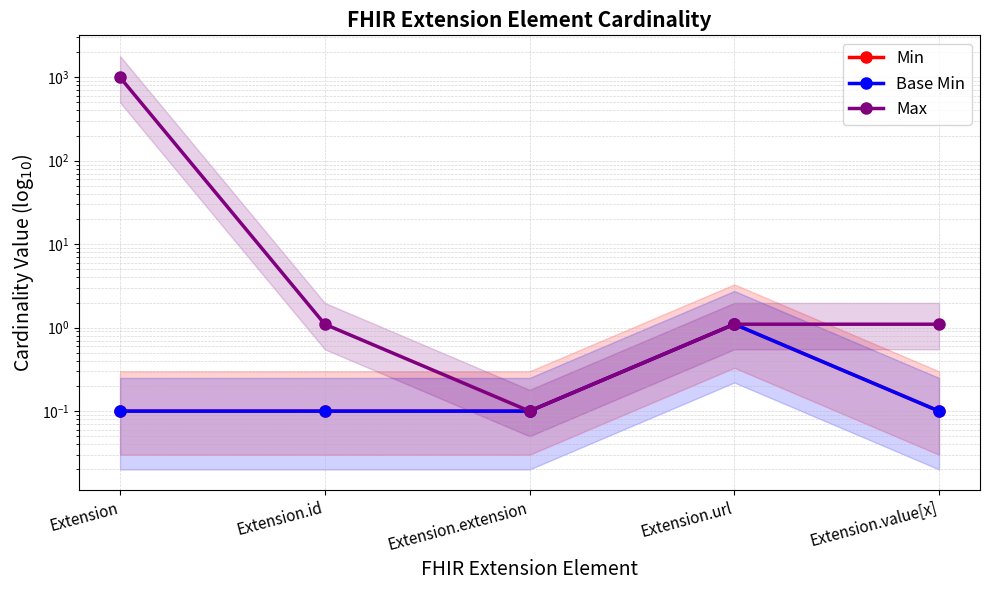

Which category has the highest value in the Min series?

Extension.url